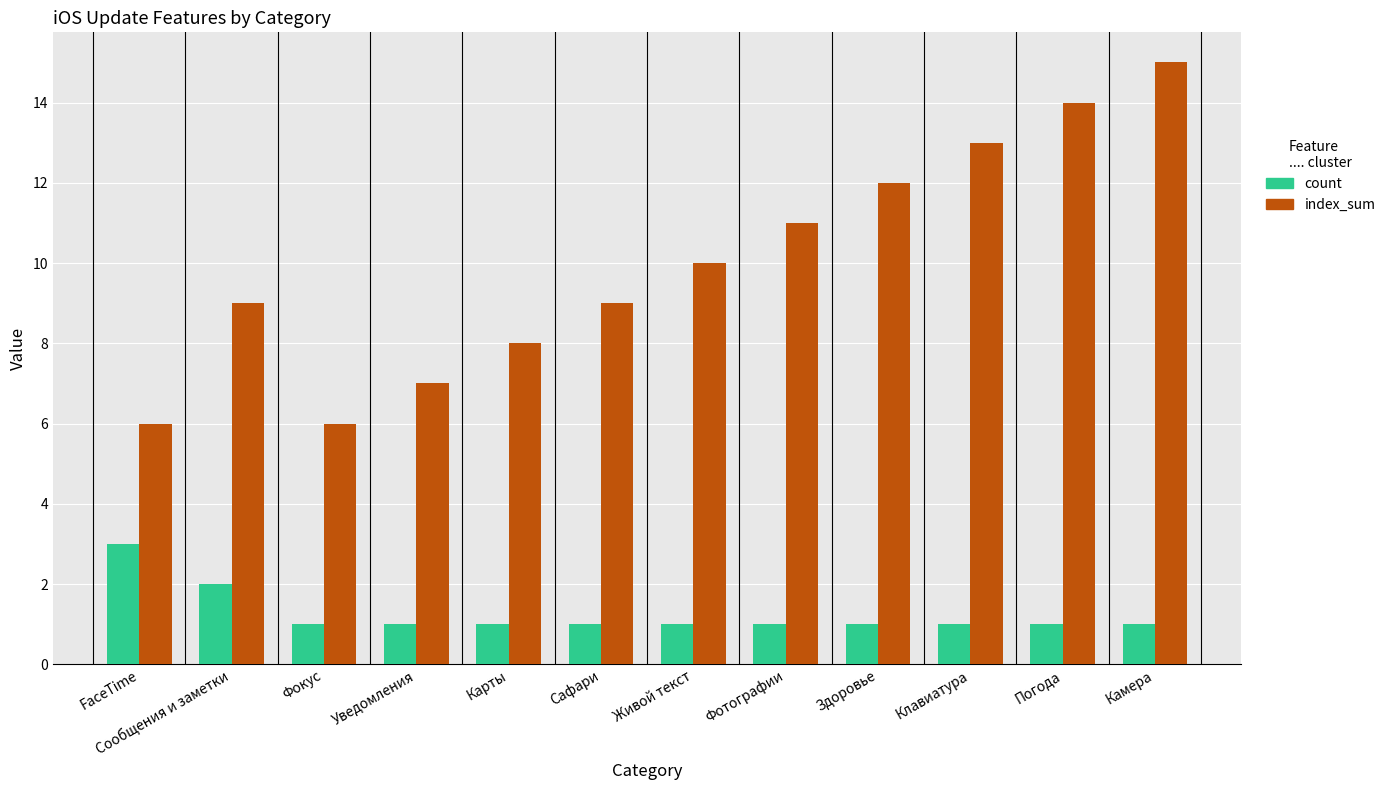

How many distinct data groups are displayed?

2